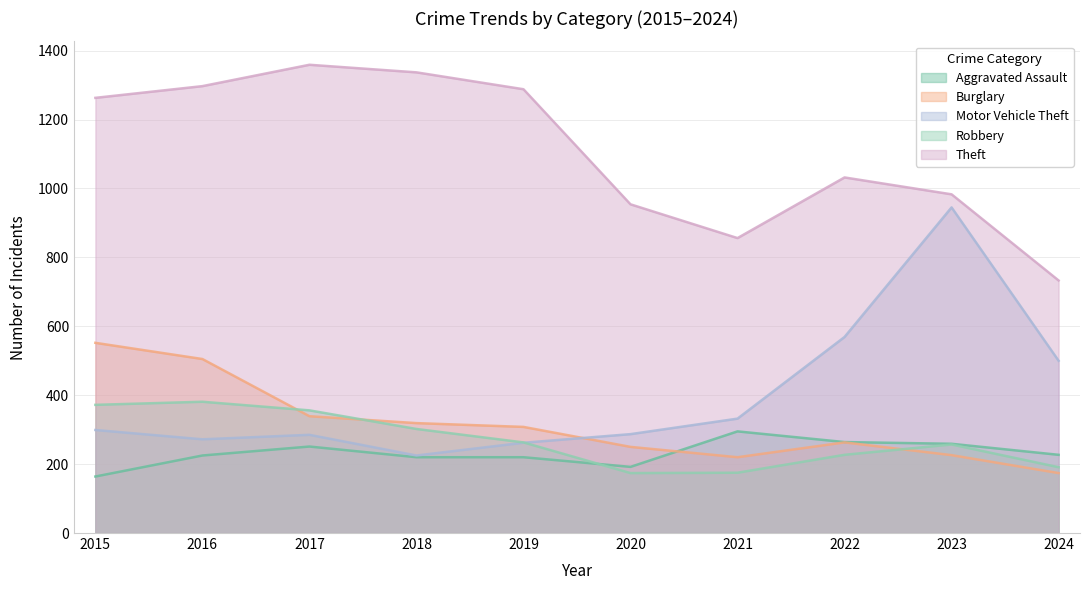

At which label does Motor Vehicle Theft first exceed 299?

2021